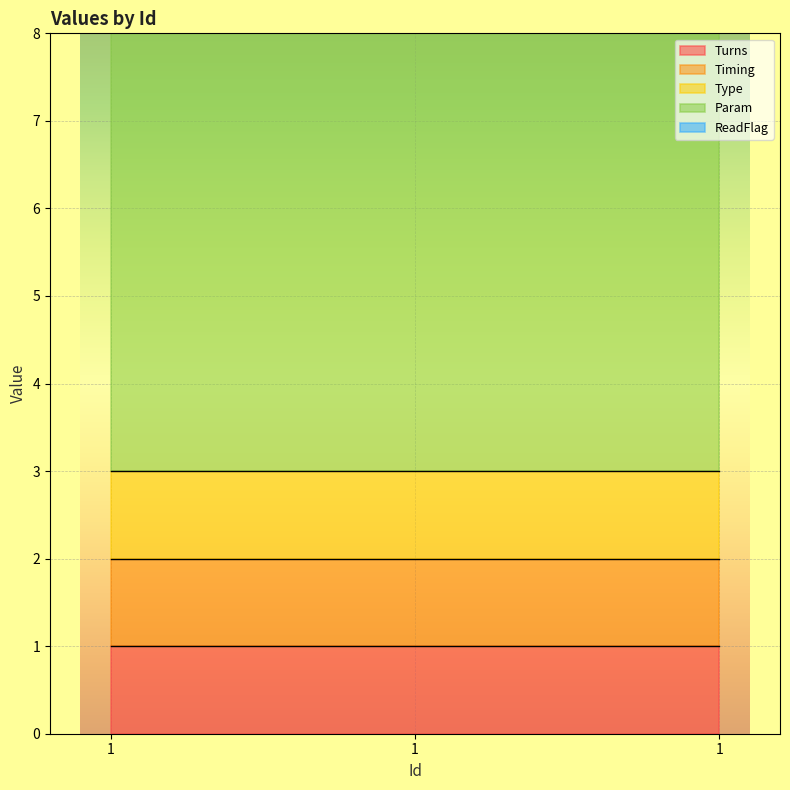

Reading left to right, what are all the values shown in this chart?

Turns: 1	1	1
Timing: 1	1	1
Type: 1	1	1
Param: 6	6	6
ReadFlag: 0	0	0